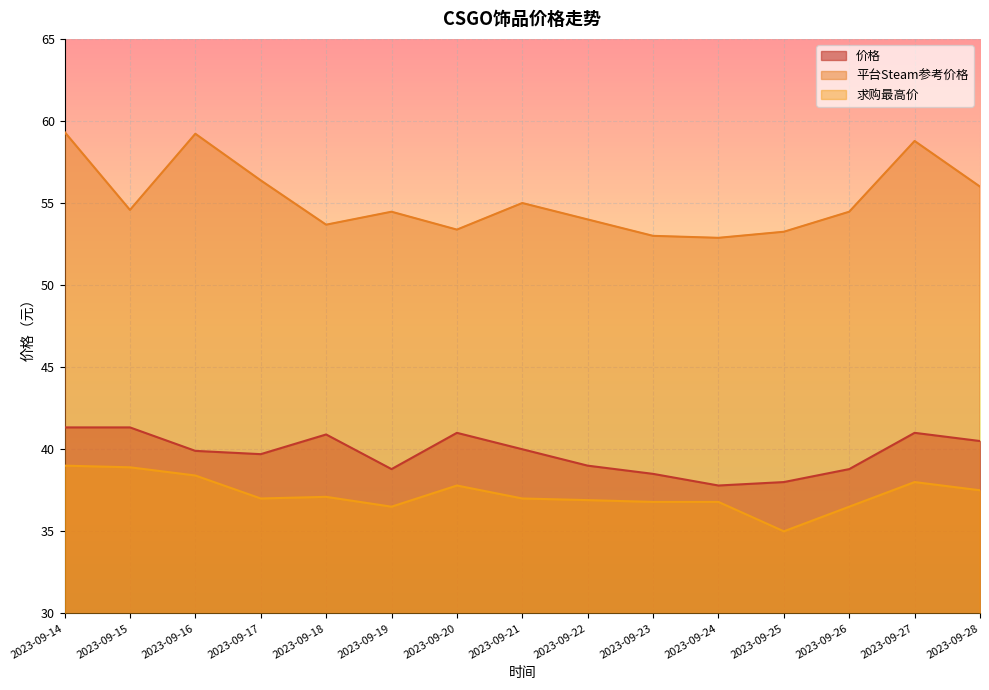

Reading left to right, transcribe all the data shown in this chart.

价格: 2023-09-14=41.3	2023-09-15=41.3	2023-09-16=39.9	2023-09-17=39.7	2023-09-18=40.9	2023-09-19=38.8	2023-09-20=41.0	2023-09-21=40.0	2023-09-22=39.0	2023-09-23=38.5	2023-09-24=37.8	2023-09-25=38.0	2023-09-26=38.8	2023-09-27=41.0	2023-09-28=40.5
平台Steam参考价格: 2023-09-14=59.3	2023-09-15=54.6	2023-09-16=59.2	2023-09-17=56.4	2023-09-18=53.7	2023-09-19=54.5	2023-09-20=53.4	2023-09-21=55.0	2023-09-22=54.0	2023-09-23=53.0	2023-09-24=52.9	2023-09-25=53.2	2023-09-26=54.5	2023-09-27=58.8	2023-09-28=56.0
求购最高价: 2023-09-14=39.0	2023-09-15=38.9	2023-09-16=38.4	2023-09-17=37.0	2023-09-18=37.1	2023-09-19=36.5	2023-09-20=37.8	2023-09-21=37.0	2023-09-22=36.9	2023-09-23=36.8	2023-09-24=36.8	2023-09-25=35.0	2023-09-26=36.5	2023-09-27=38.0	2023-09-28=37.5